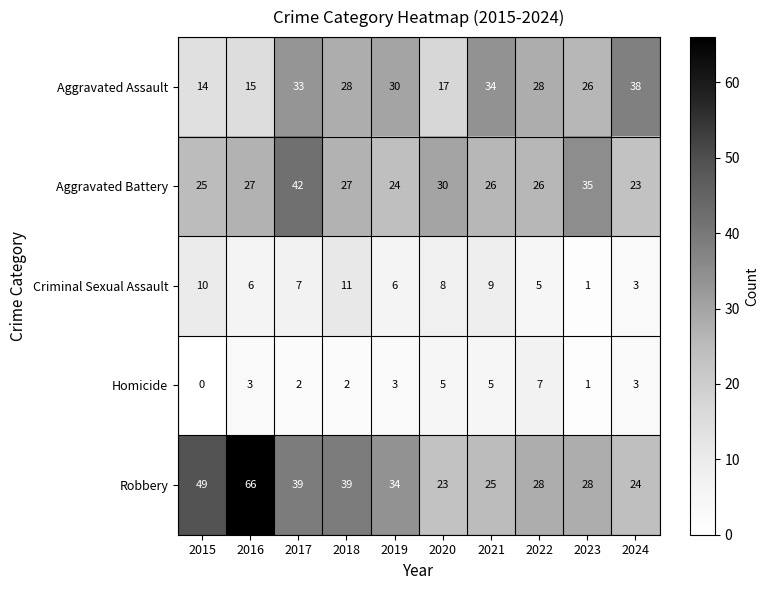

Read the Criminal Sexual Assault value at 2018, to the nearest 5.

10